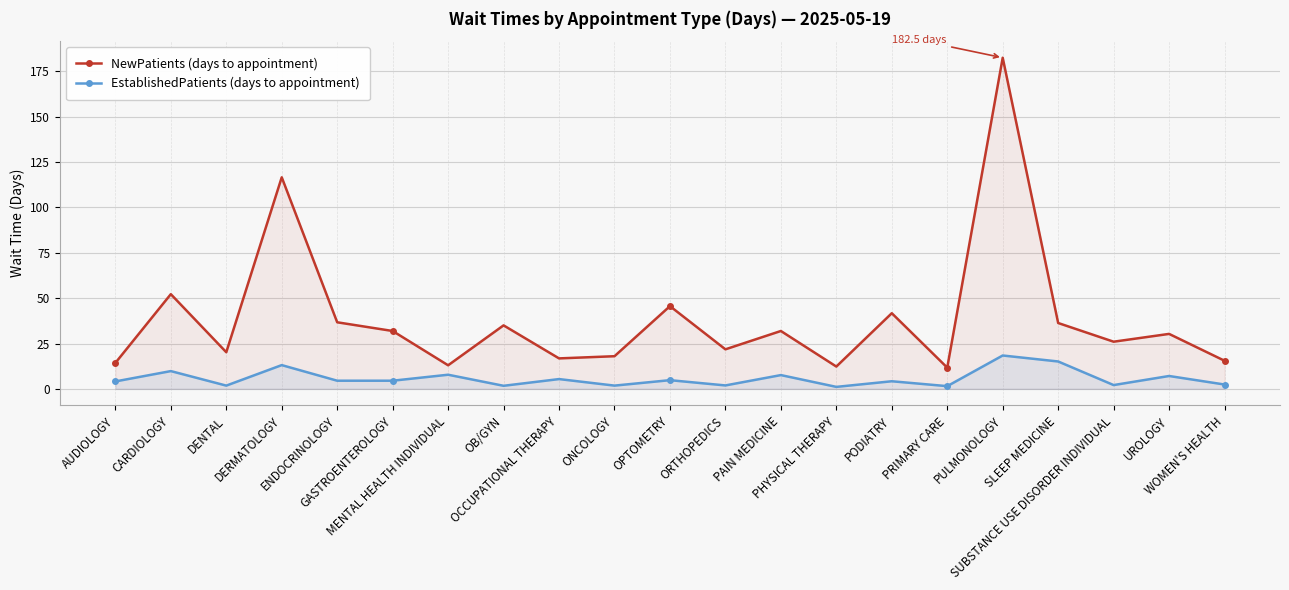

At which category does EstablishedPatients (days to appointment) reach its first local peak?

CARDIOLOGY